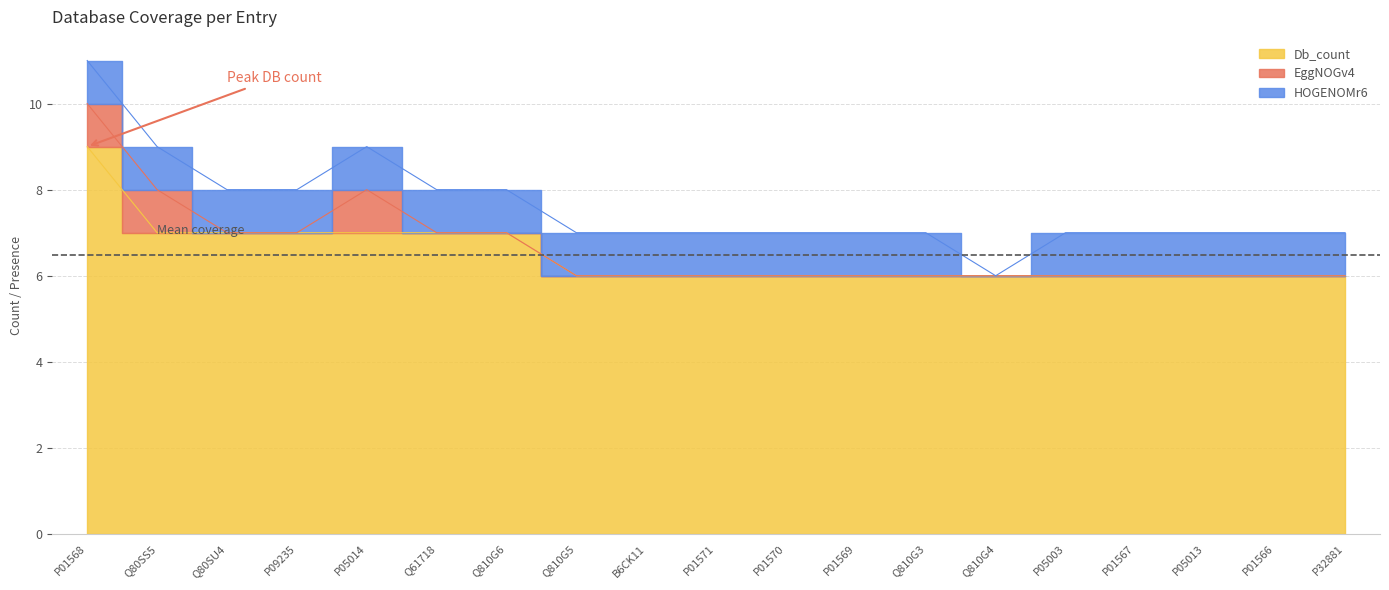

Reading left to right, what are all the values shown in this chart?

Db_count: P01568=9	Q80SS5=7	Q80SU4=7	P09235=7	P05014=7	Q61718=7	Q810G6=7	Q810G5=6	B6CK11=6	P01571=6	P01570=6	P01569=6	Q810G3=6	Q810G4=6	P05003=6	P01567=6	P05013=6	P01566=6	P32881=6
EggNOGv4: P01568=1	Q80SS5=1	Q80SU4=0	P09235=0	P05014=1	Q61718=0	Q810G6=0	Q810G5=0	B6CK11=0	P01571=0	P01570=0	P01569=0	Q810G3=0	Q810G4=0	P05003=0	P01567=0	P05013=0	P01566=0	P32881=0
HOGENOMr6: P01568=1	Q80SS5=1	Q80SU4=1	P09235=1	P05014=1	Q61718=1	Q810G6=1	Q810G5=1	B6CK11=1	P01571=1	P01570=1	P01569=1	Q810G3=1	Q810G4=0	P05003=1	P01567=1	P05013=1	P01566=1	P32881=1